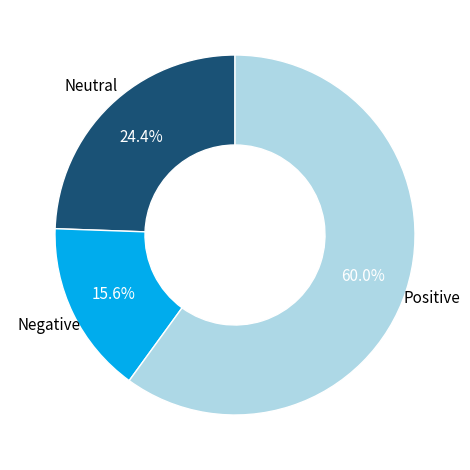

To the nearest percent, what is the average slice percentage?

33%